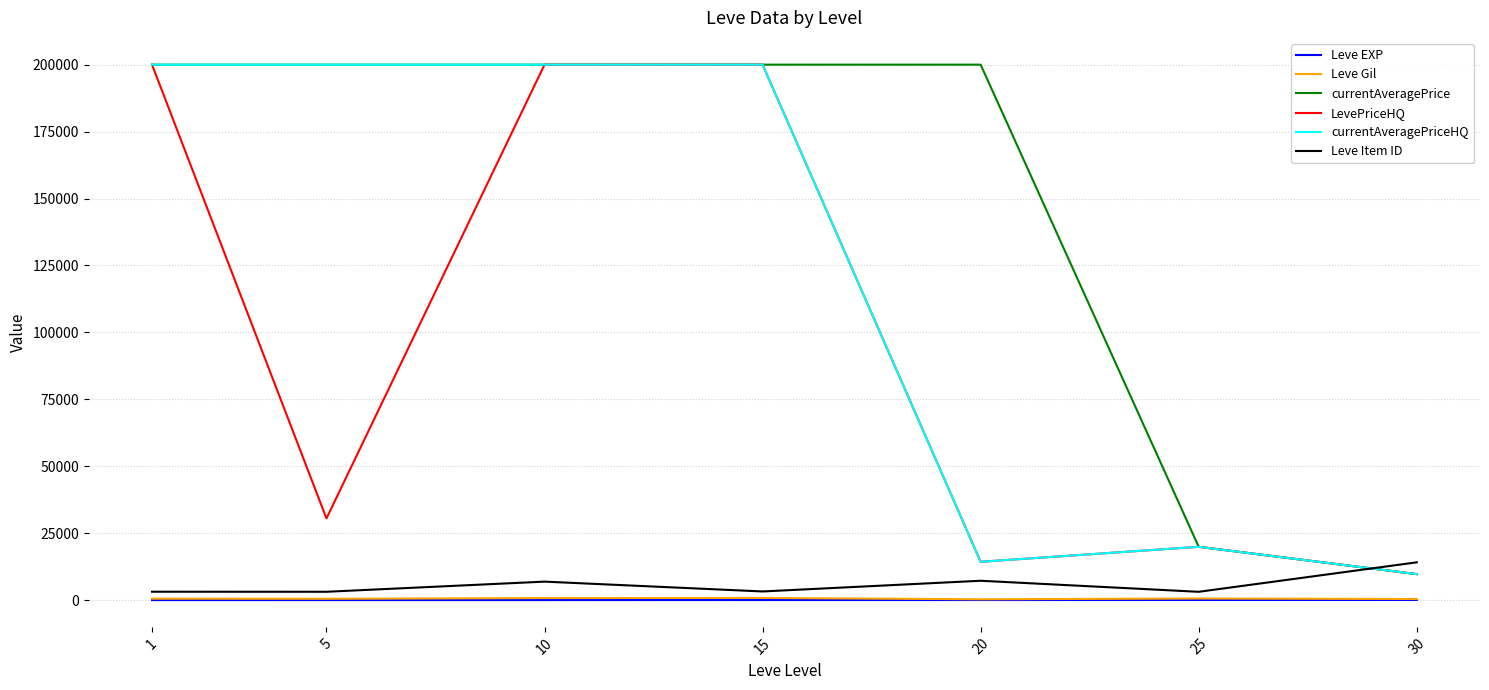

What is the greatest value displayed?

200000.0